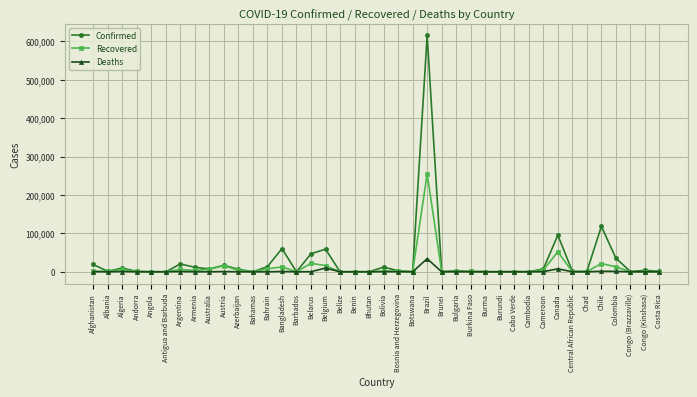

How many data points in Recovered are less than 910?

20